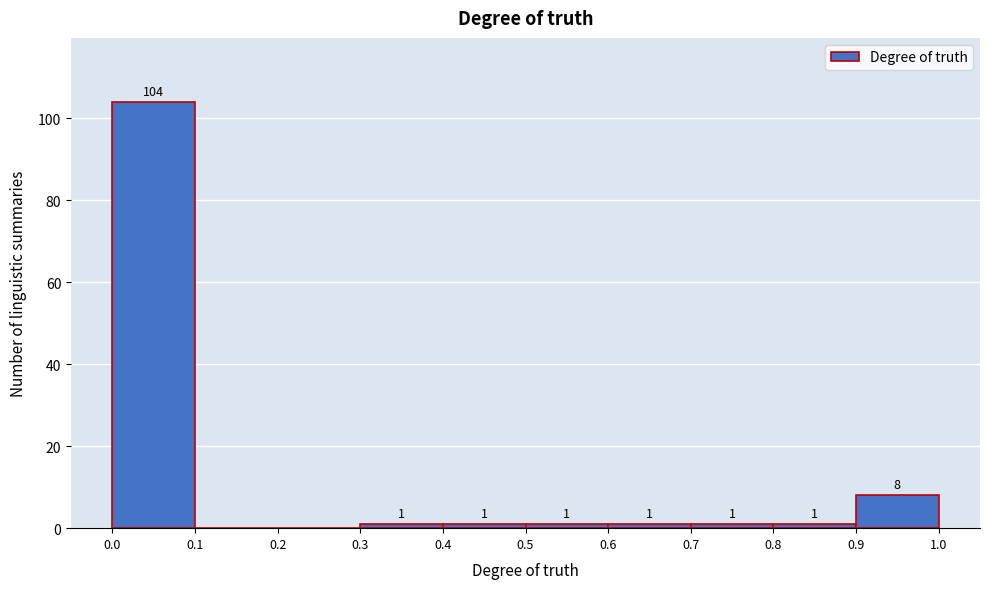

Over which range of the x-axis is the bar tallest?

0.0 to 0.1